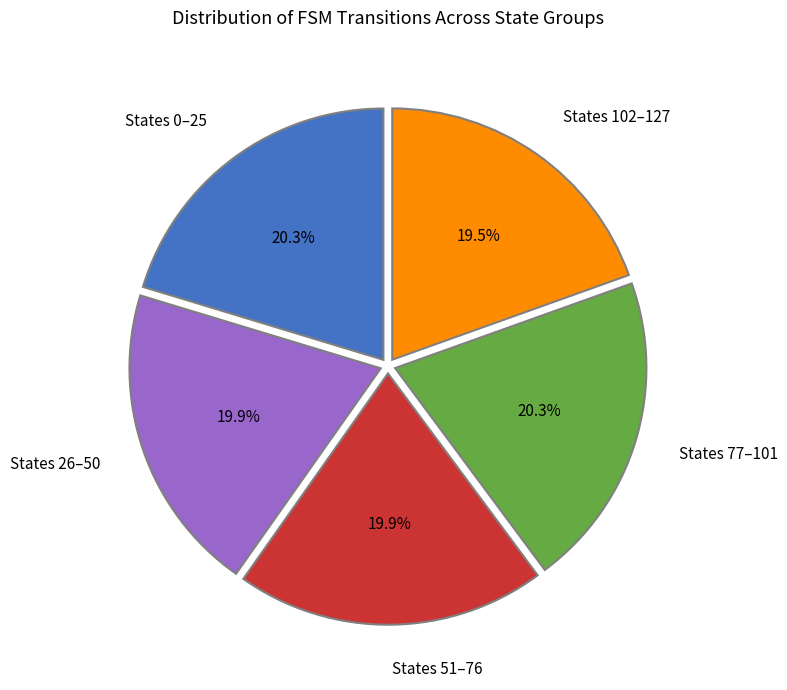

To the nearest percent, what is the difference between the largest and smallest slice percentages?

1%